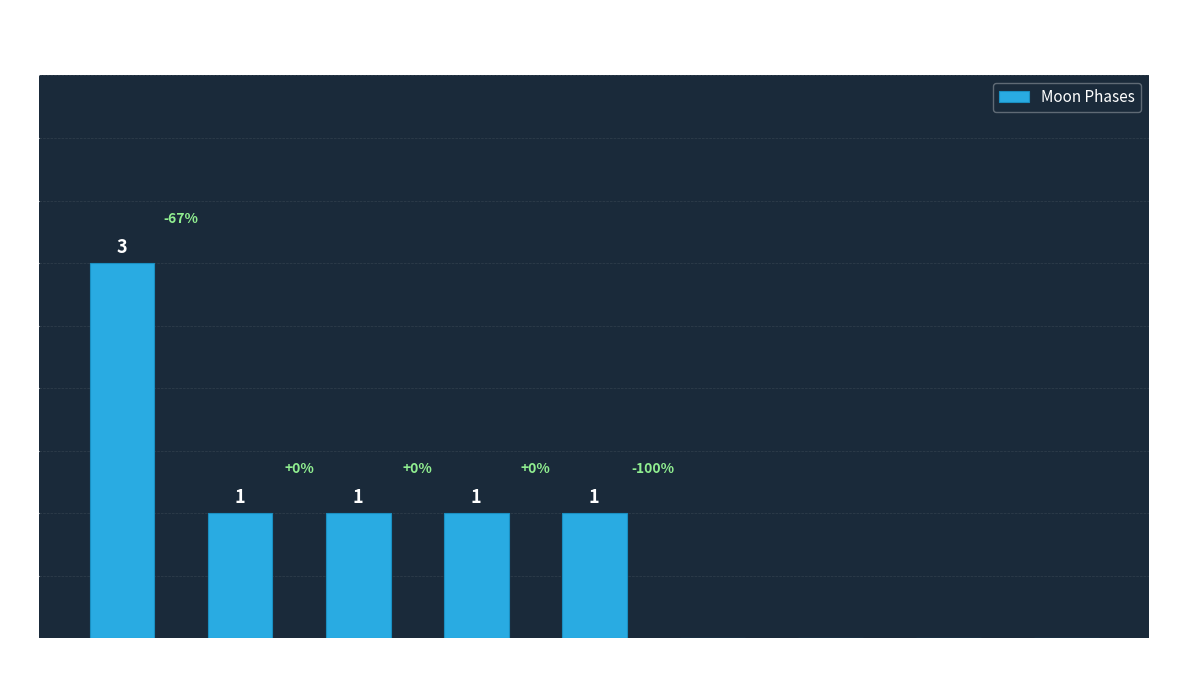

At which category does the chart reach its peak across all series?

New Moon